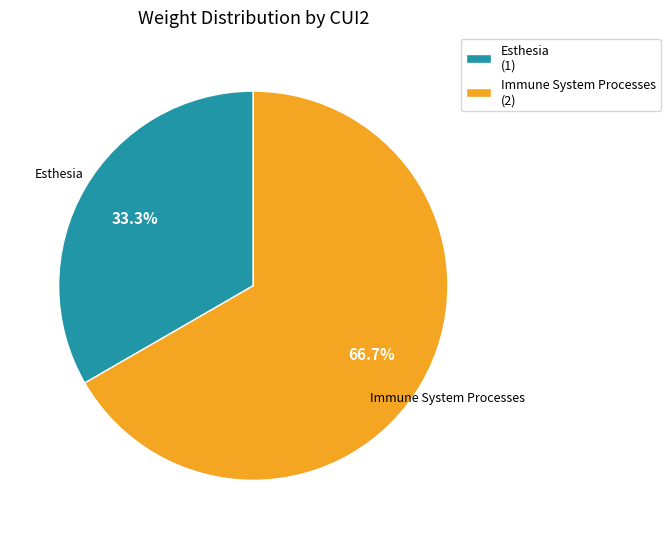

What is the ratio of the value at Esthesia to the value at Immune System Processes?

0.5